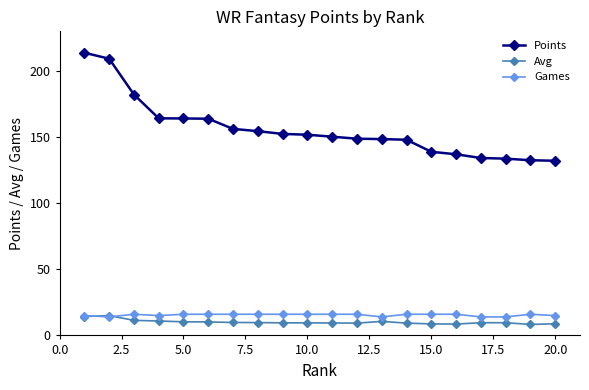

What is the value of the Points point at the 7th from the left?

156.2